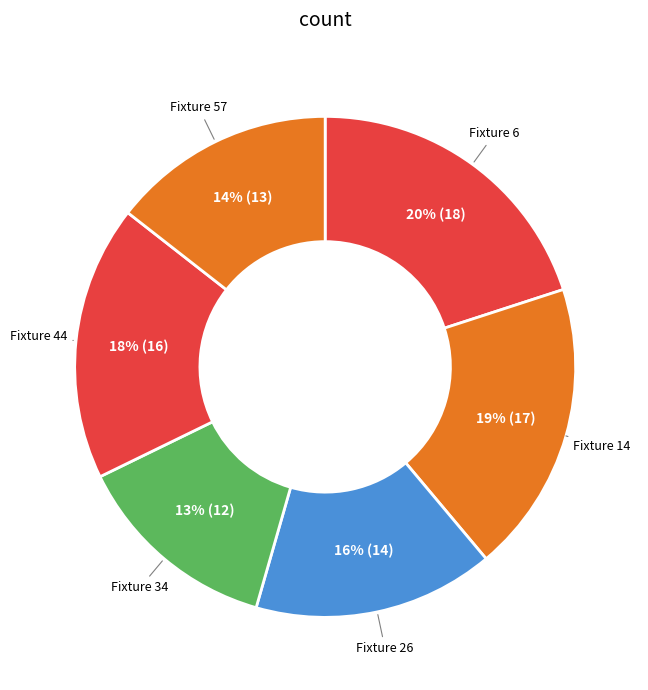

Which category has the biggest portion of the pie?

6